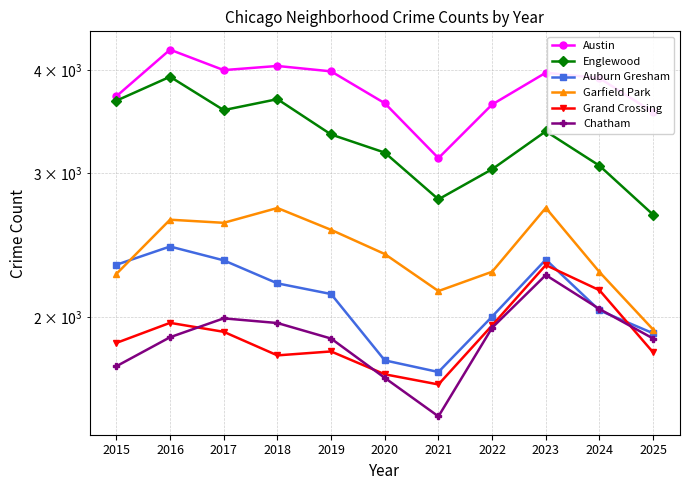

Which series changed the most between 2022 and 2025?

Englewood